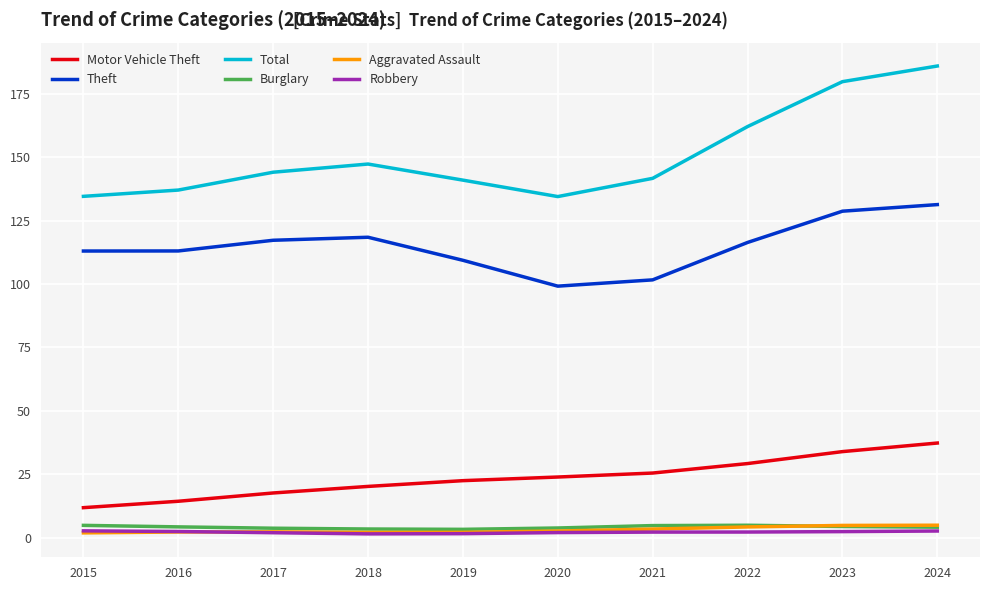

True or false: Aggravated Assault has a value of 1.8 at 2015.

True